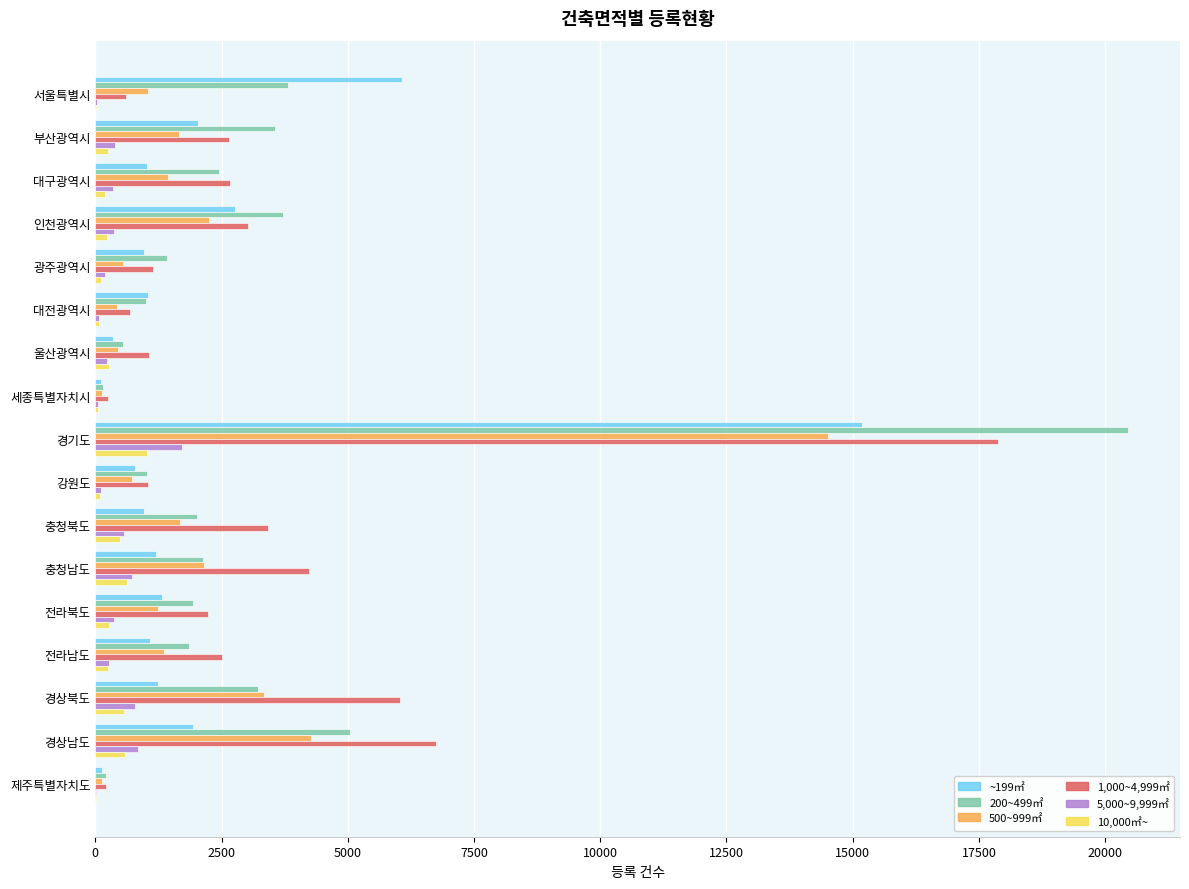

Is it true that ~199㎡ equals 1016 at 대구광역시?

True